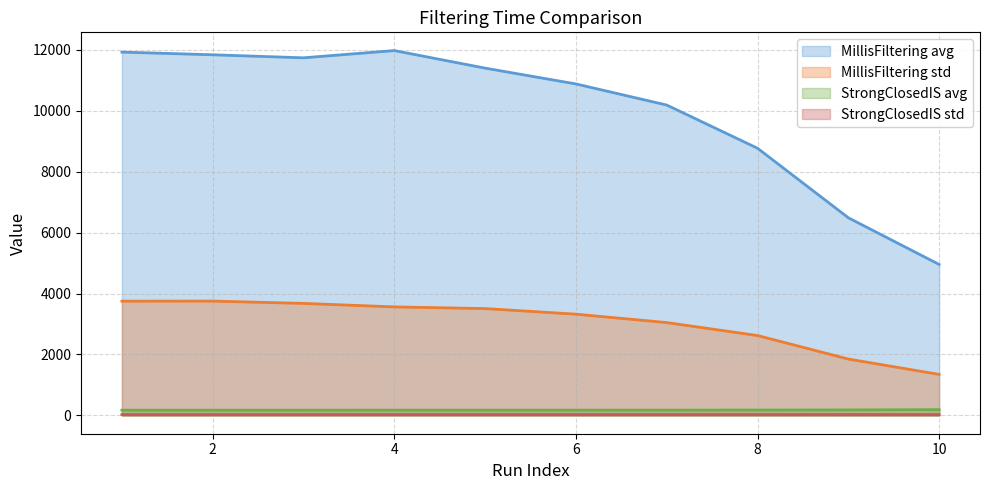

List the series in order of their peak value, highest first.

MillisFiltering avg, MillisFiltering std, StrongClosedIS avg, StrongClosedIS std